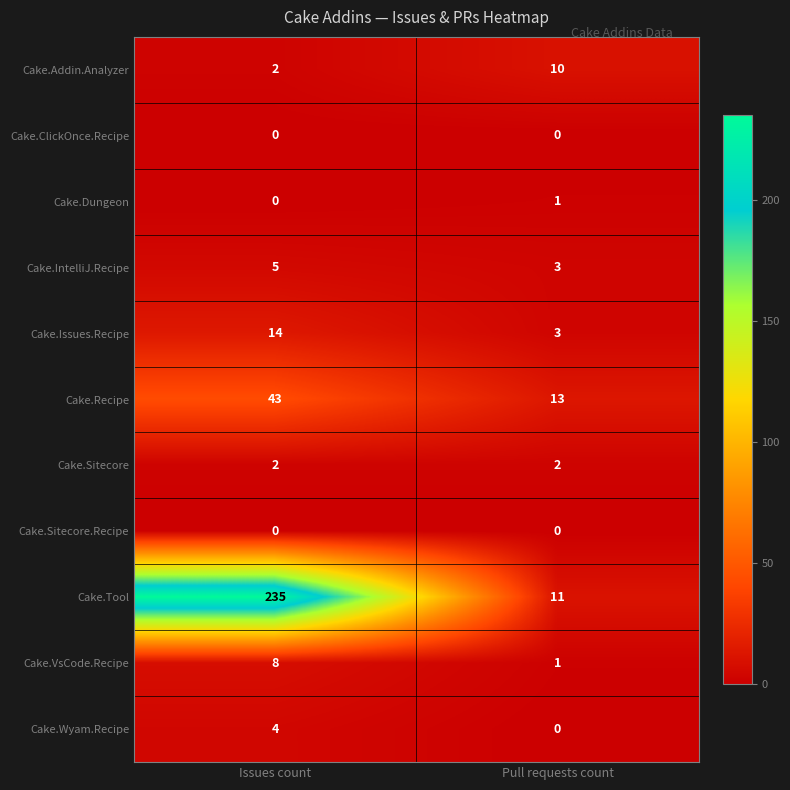

Rank the categories by Cake.Recipe value from highest to lowest.

Issues count, Pull requests count